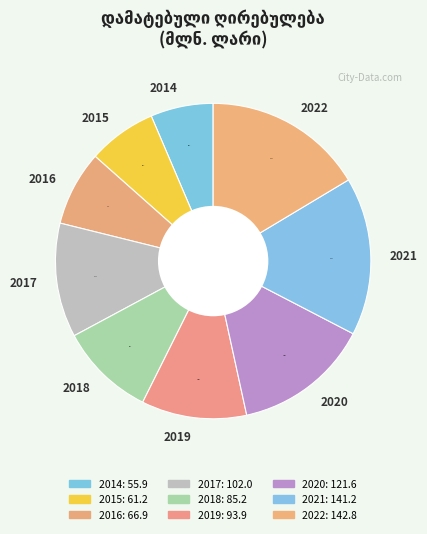

To the nearest percent, what percentage of the pie is 2019?

11%